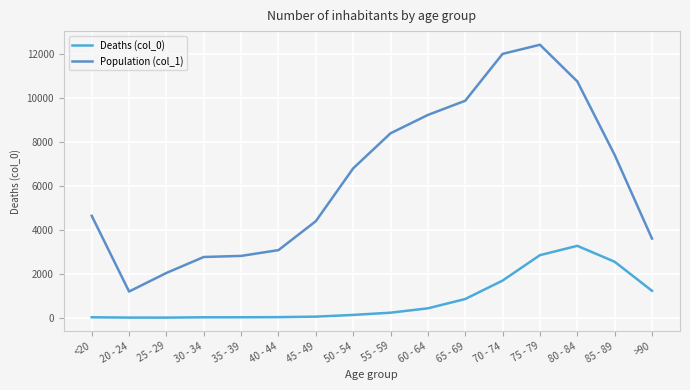

What is the difference between the Deaths (col_0) values at 45 - 49 and 85 - 89?

2501